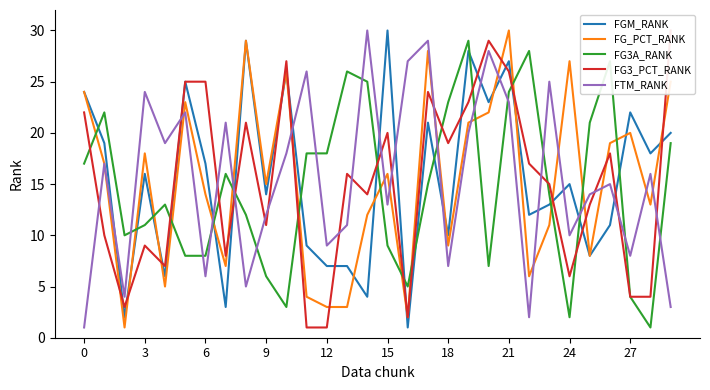

How many intersections are there between FTM_RANK and FG3_PCT_RANK?

16